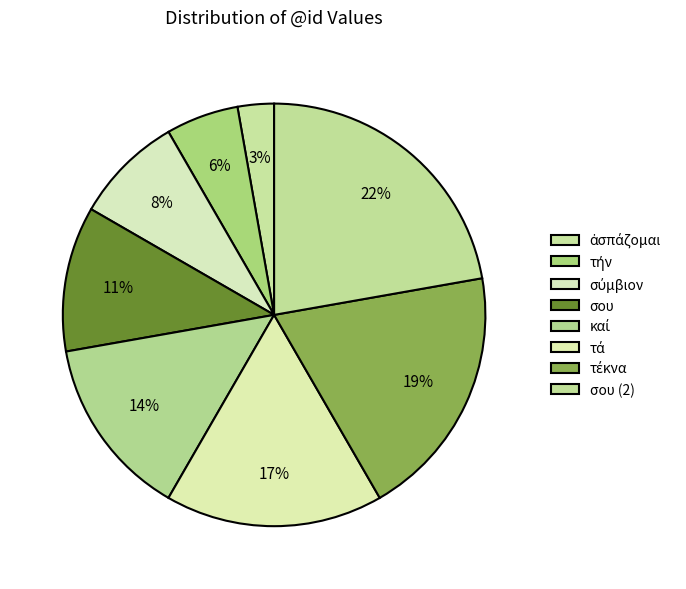

Approximately how many times larger is the value at καί compared to σου?

1.2